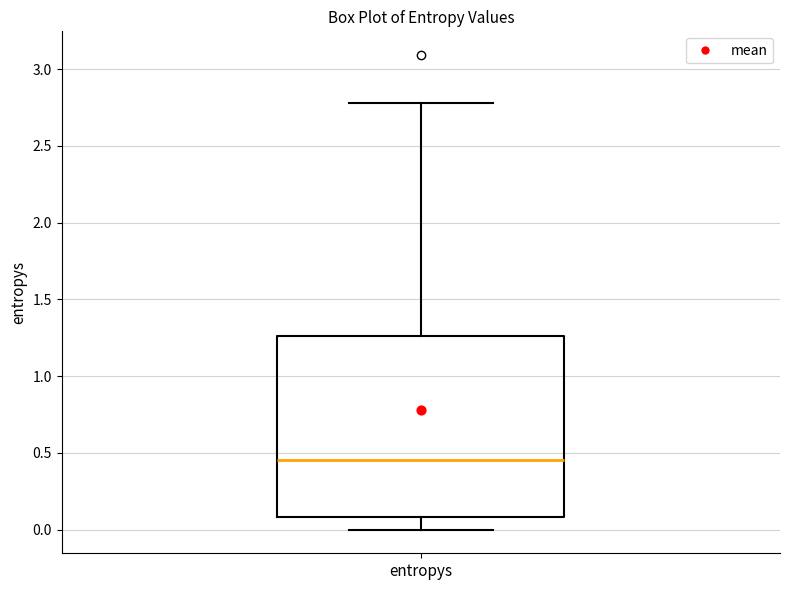

Transcribe this box plot: give where the median line is, the range the box spans, and where the two whiskers end, as read against the y-axis. The values are not printed on the chart, so give them approximately, as read against the axis.

median 0.45, box 0.10 to 1.25, whiskers 0.00 to 2.80